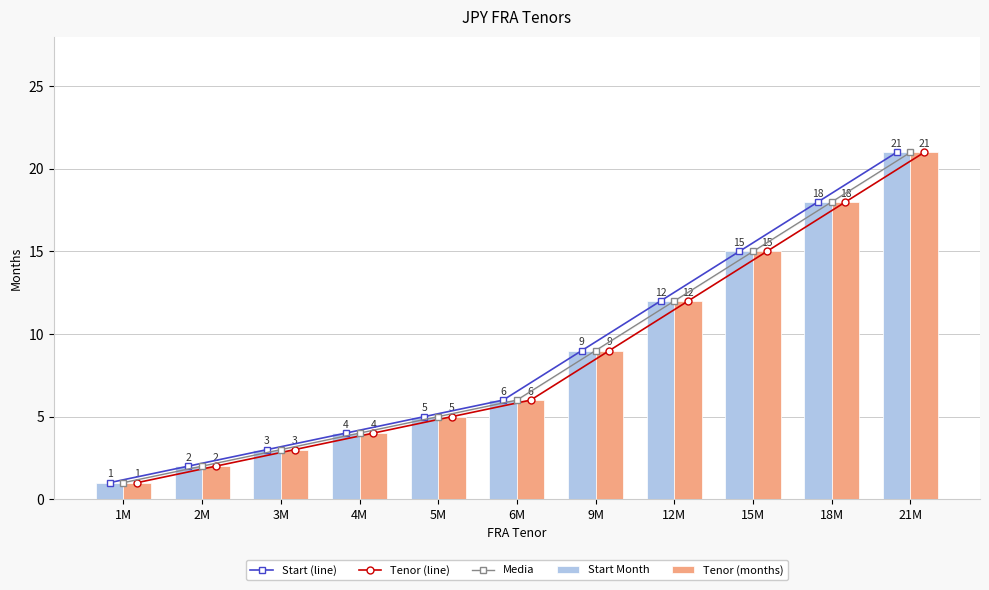

Is the value of Start Month at 9M greater than the value of Tenor (line) at 3M?

Yes